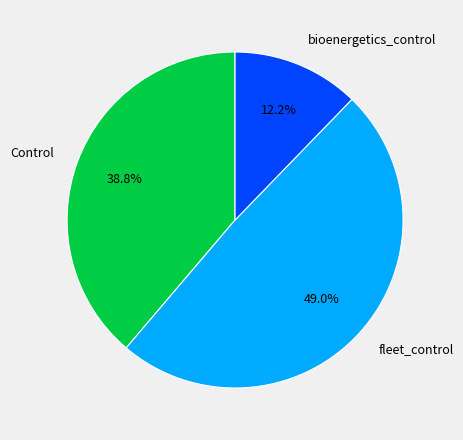

Does any single category account for the majority?

No